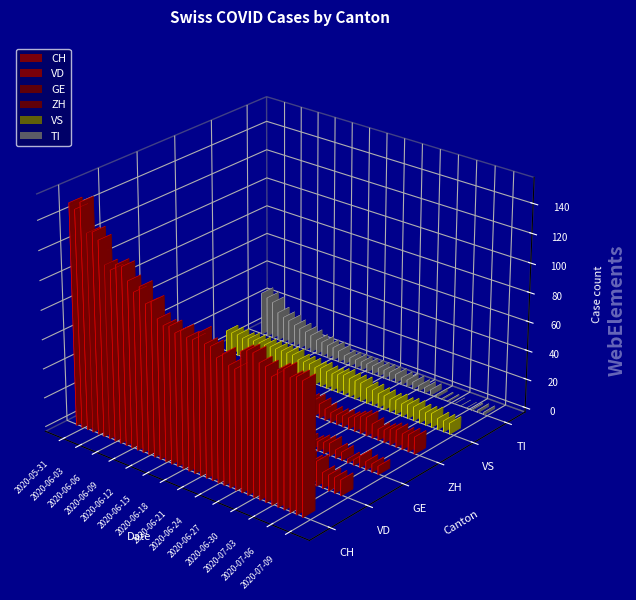

The VS series shows 9 at 2020-06-20. True or false?

False